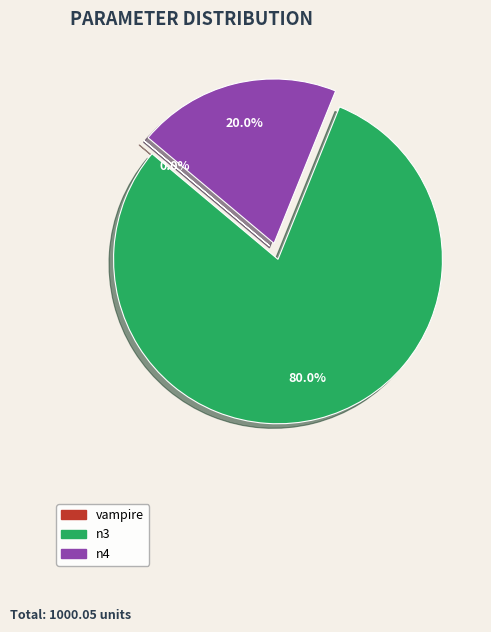

Is there any slice that represents more than half of the pie?

Yes